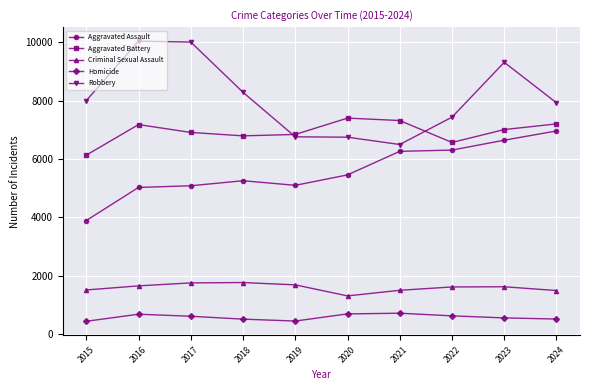

What is the highest value of the Criminal Sexual Assault series?

1762